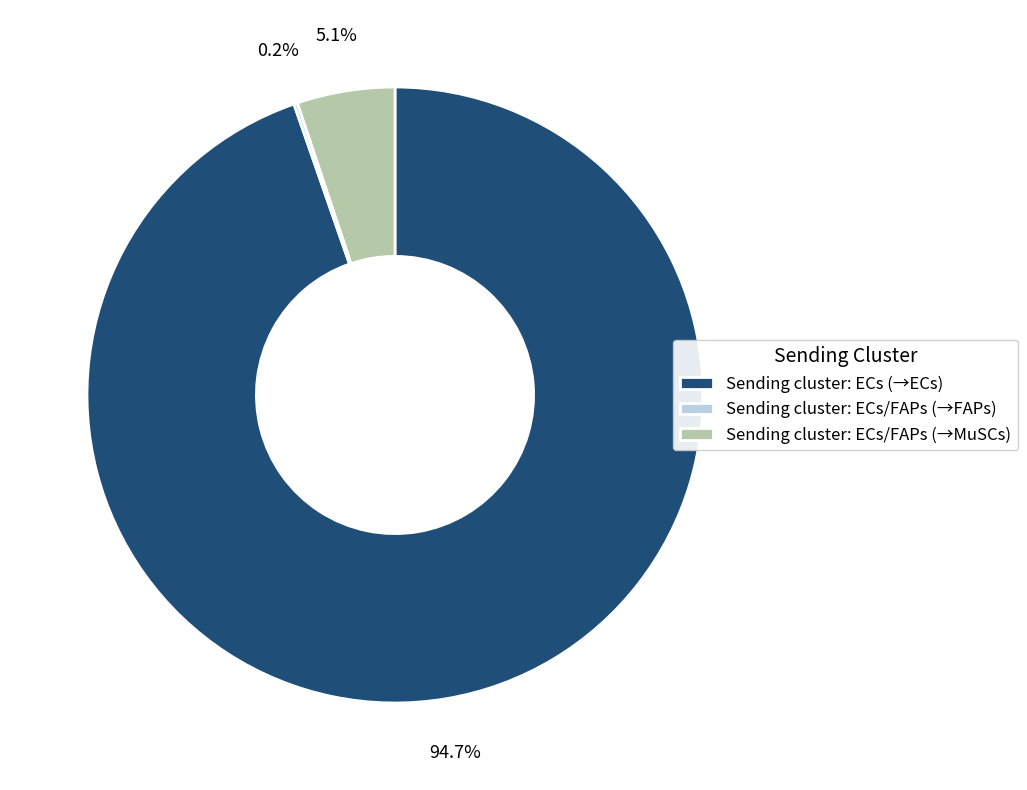

Which slice represents more than half of the pie?

Sending cluster: ECs (→ECs)